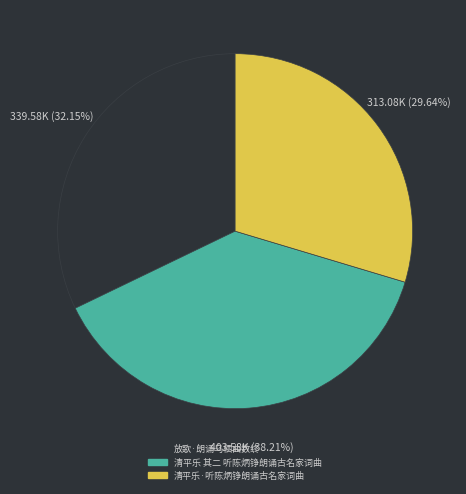

Which slice is the smallest?

清平乐·听陈炳铮朗诵古名家词曲